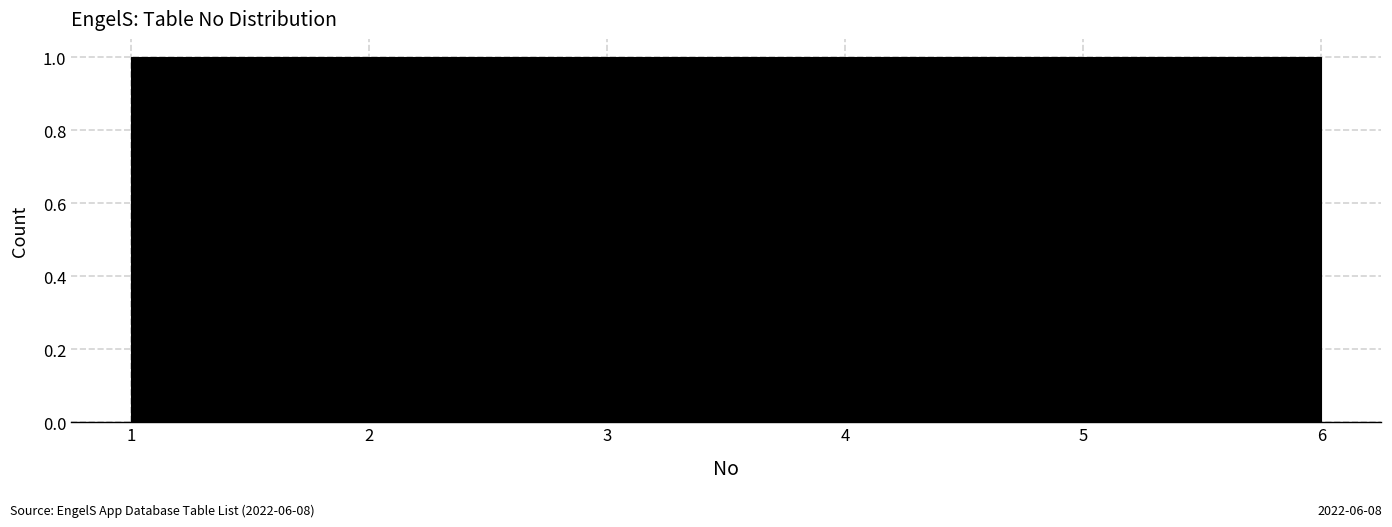

Reading left to right, list every bar in this chart as the range it spans on the x-axis followed by its height. Neither the bar edges nor the heights are printed on the chart, so give them approximately, as read against the axes.

1.0 to 1.8: 1
1.8 to 2.7: 1
2.7 to 3.5: 1
3.5 to 4.3: 1
4.3 to 5.2: 1
5.2 to 6.0: 1